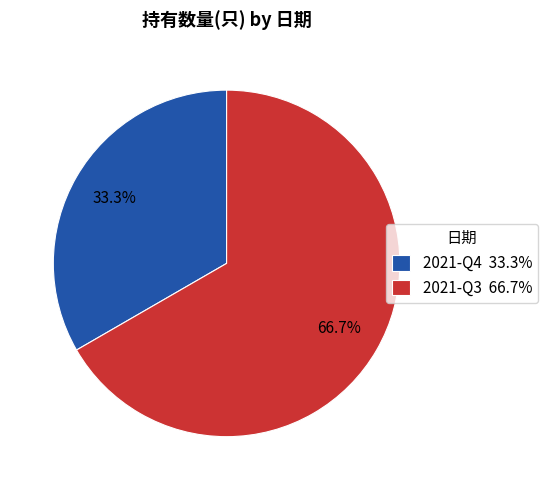

To the nearest percent, what is the difference between the largest and smallest slice percentages?

33%